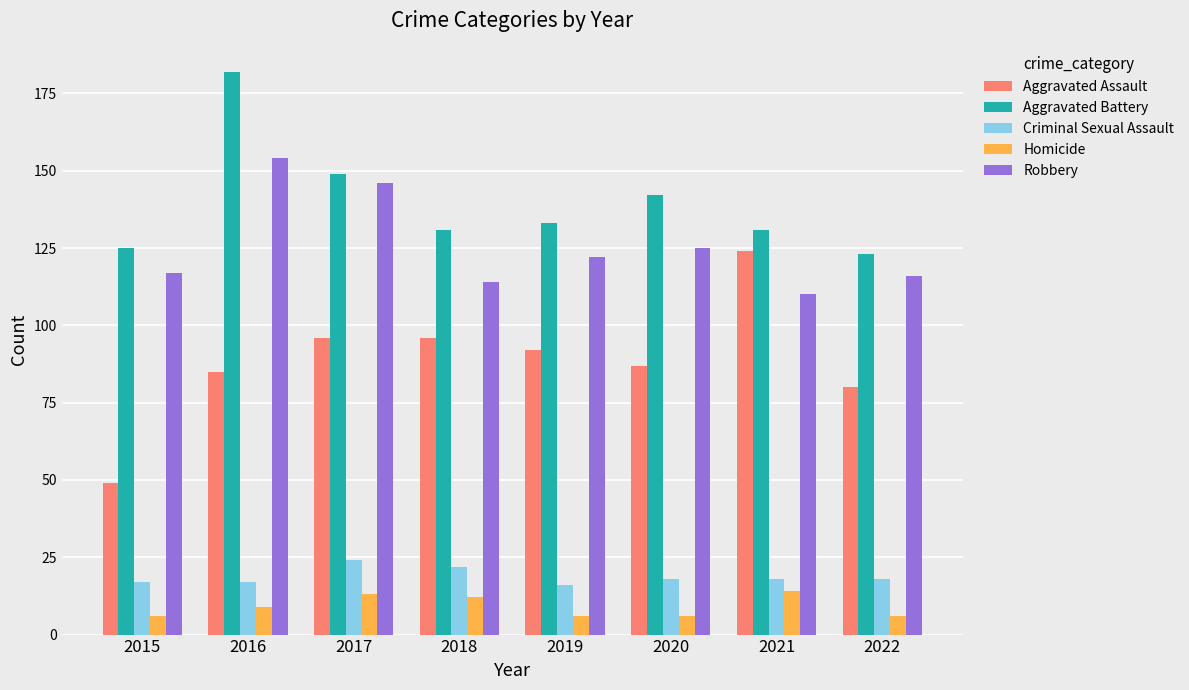

Are the bars horizontal?

No